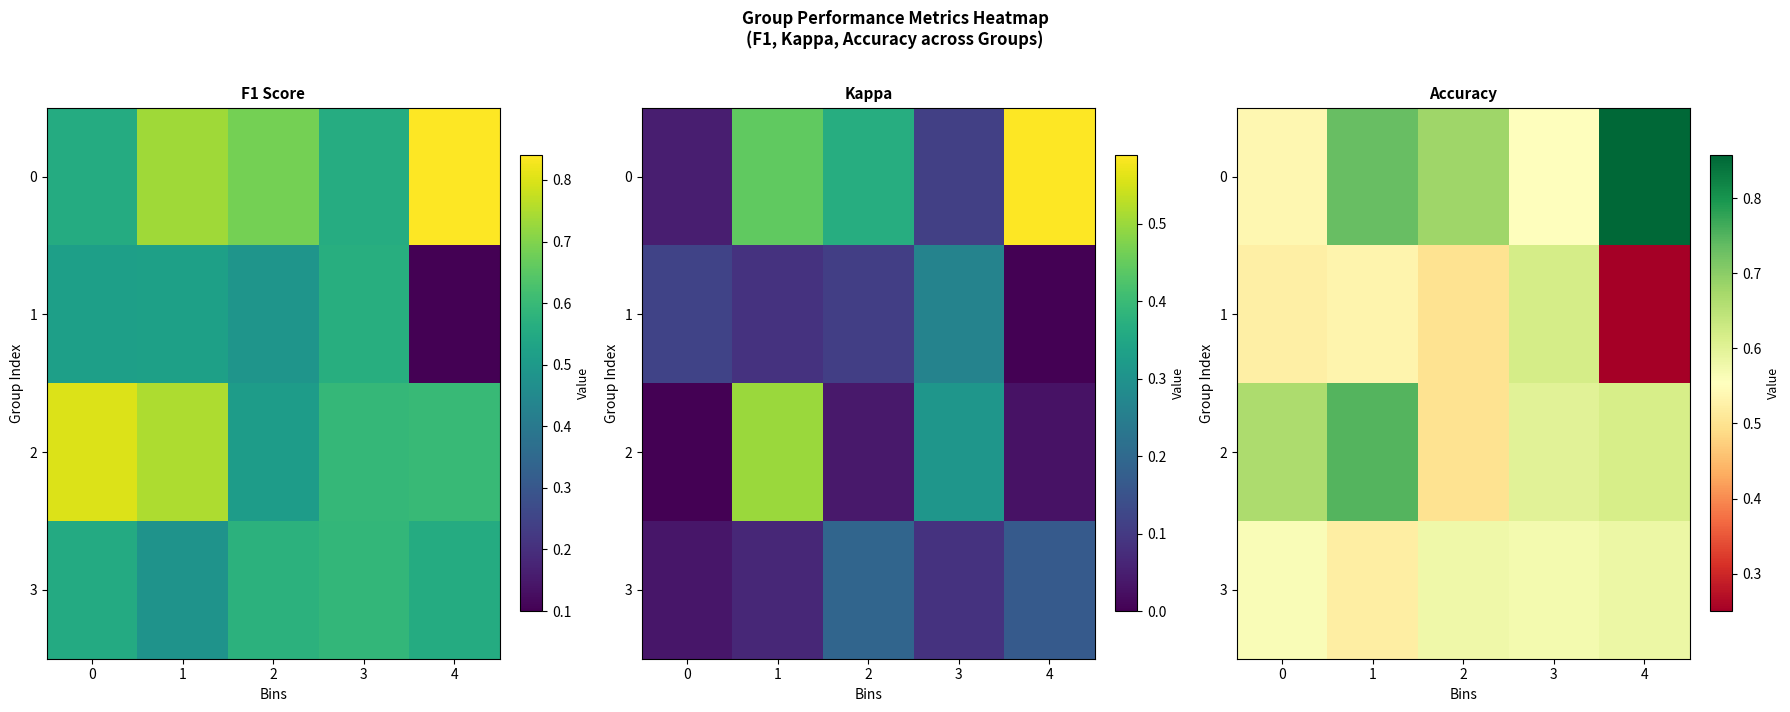

Which category has the lowest value in the 3 series?

1